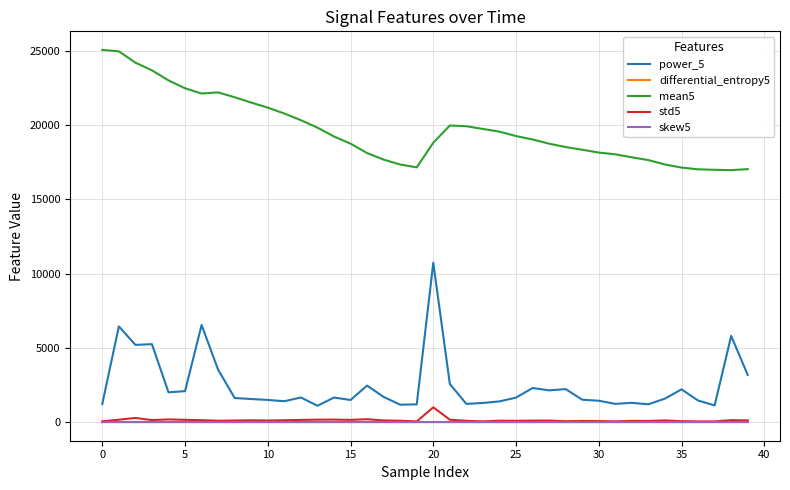

Which series has the widest spread of values?

power_5